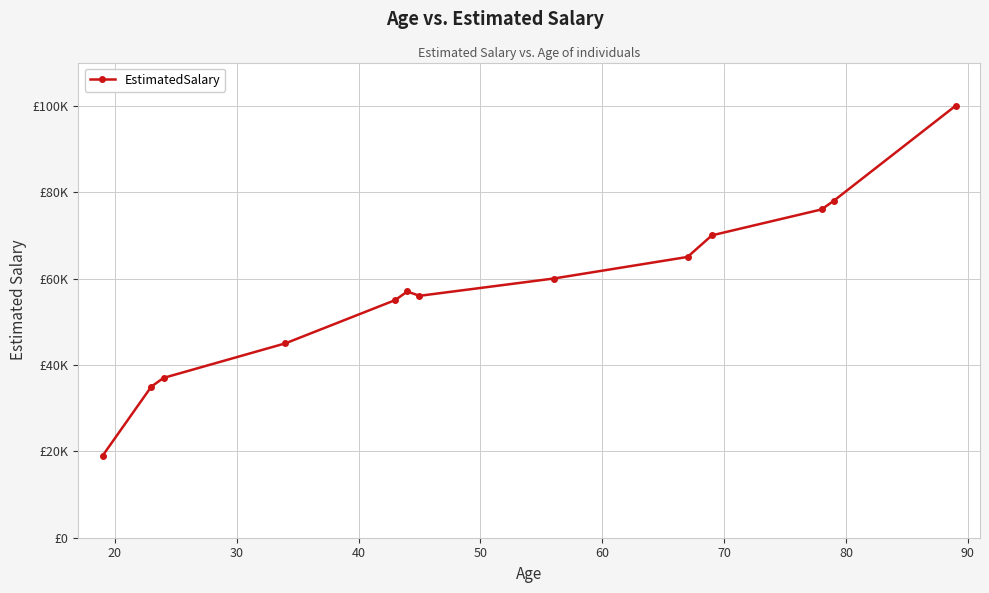

Reading left to right, extract all data points from this chart.

19000	35000	37000	45000	55000	57000	56000	60000	65000	70000	76000	78000	100000